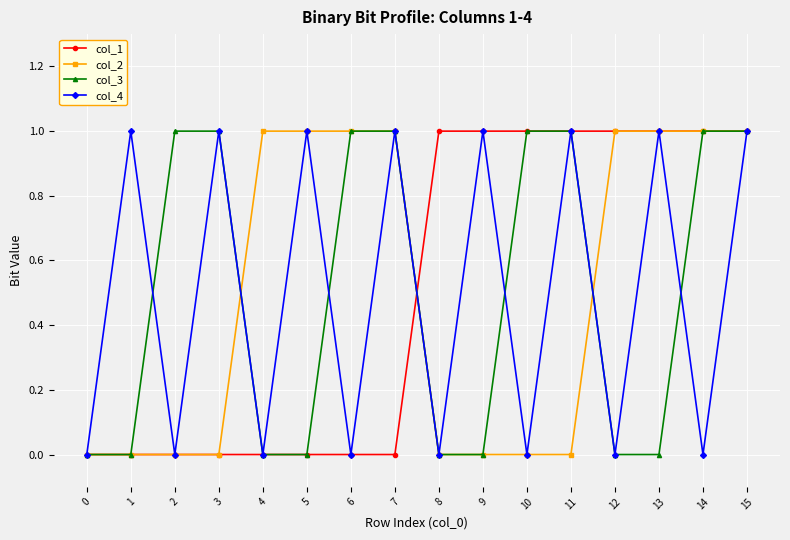

What is the difference between the col_3 values at 14 and 4?

1